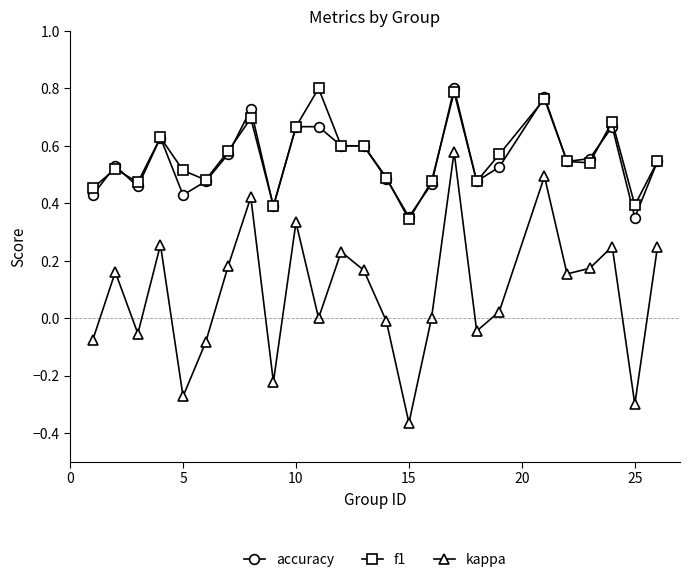

True or false: accuracy and kappa cross at least once.

False